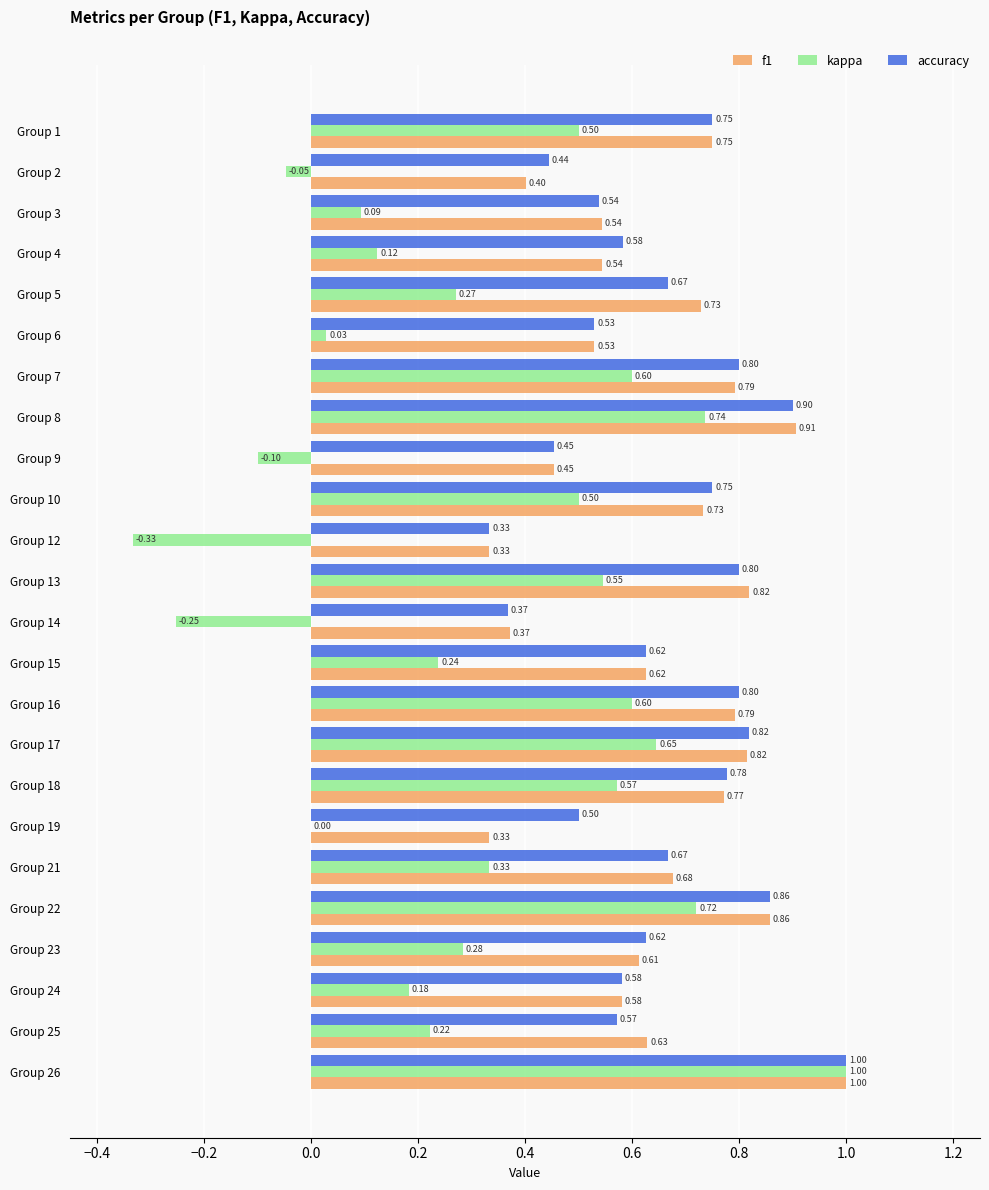

What is the sum of the accuracy values at Group 15 and Group 4?

1.2